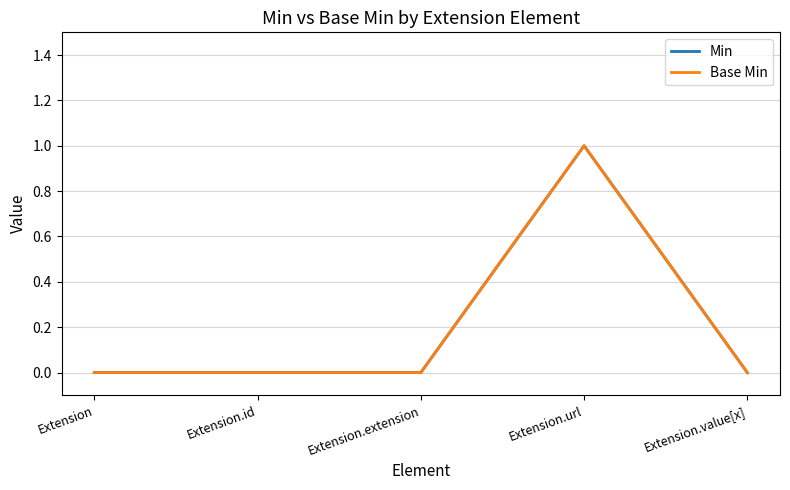

At which label is Min closest to 0?

Extension